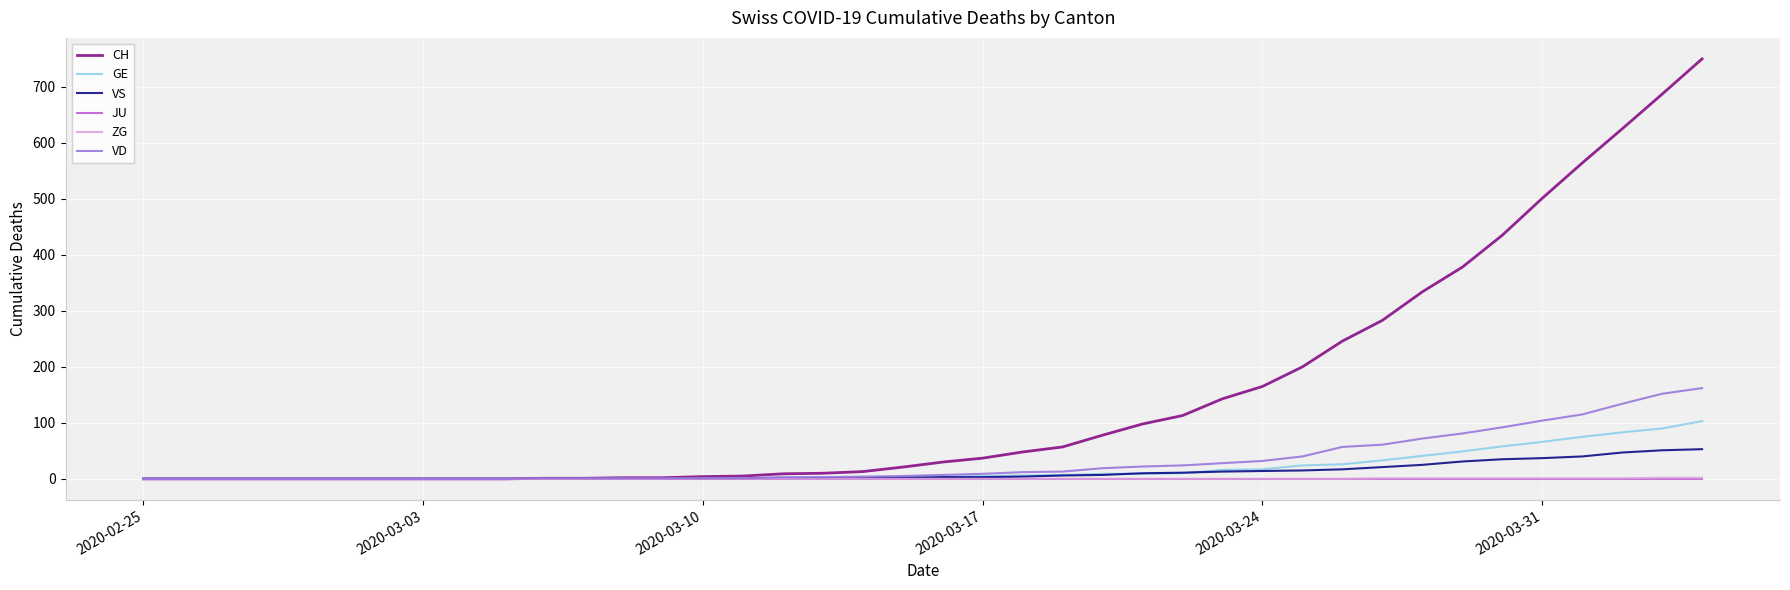

Which series has the largest total across all categories?

CH